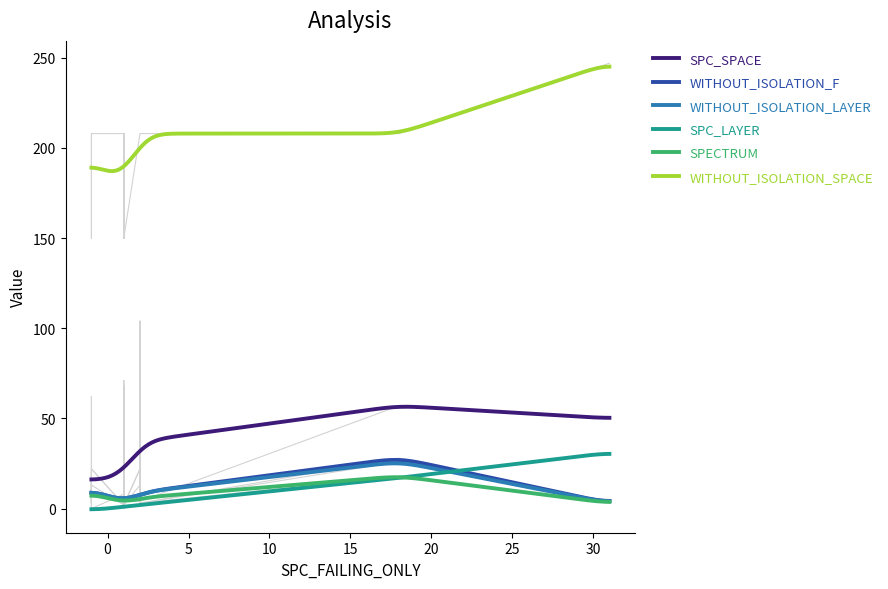

True or false: SPC_SPACE has a value of 62 at -1.

True